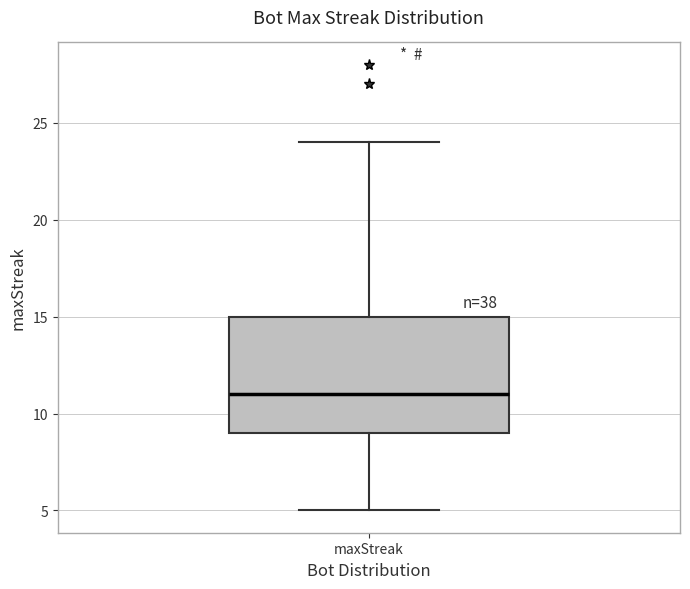

Where does the median line of the box for maxStreak sit on the y-axis? The values are not printed on the chart, so give them approximately, as read against the axis.

11